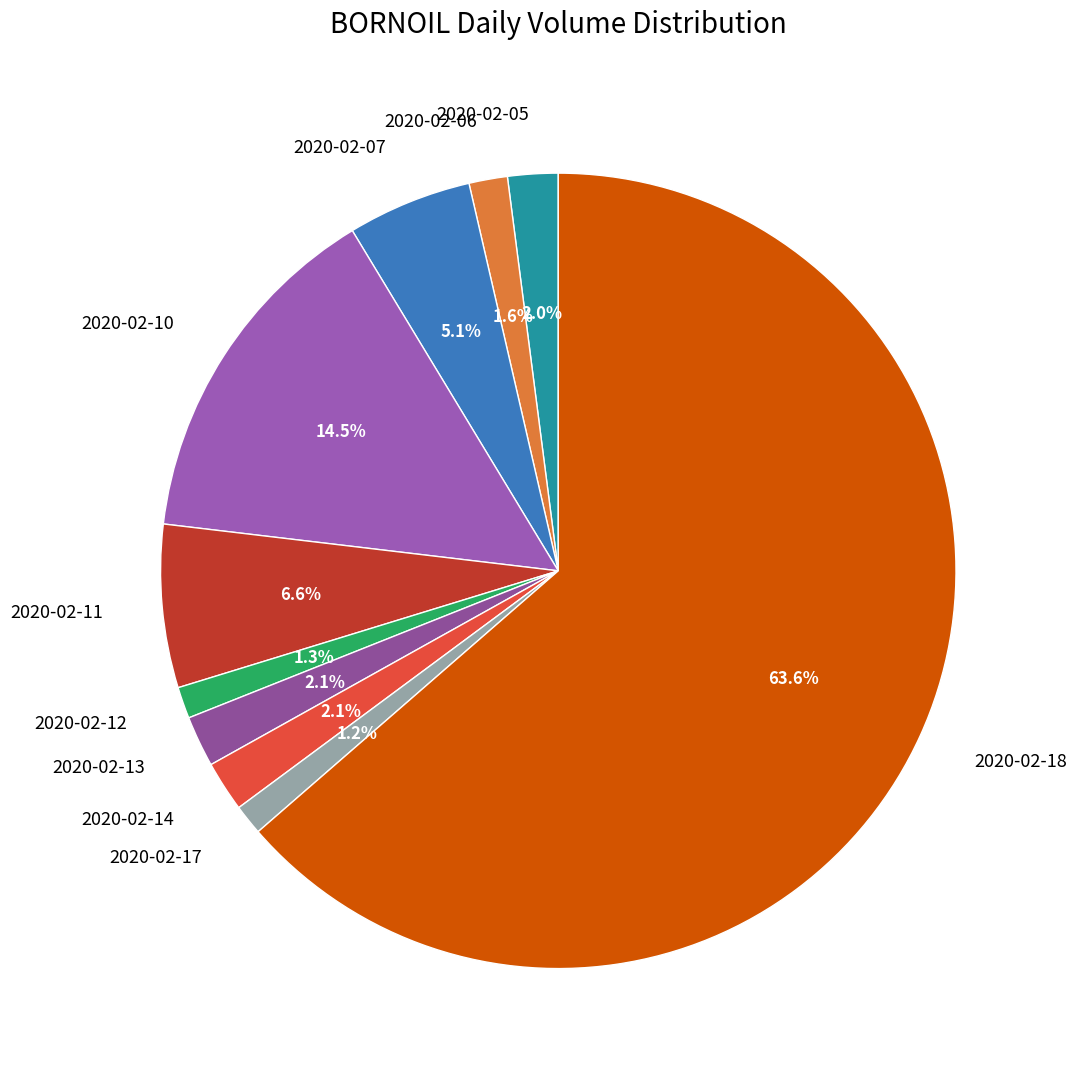

Is it true that 2020-02-17 is 1% of the pie?

True